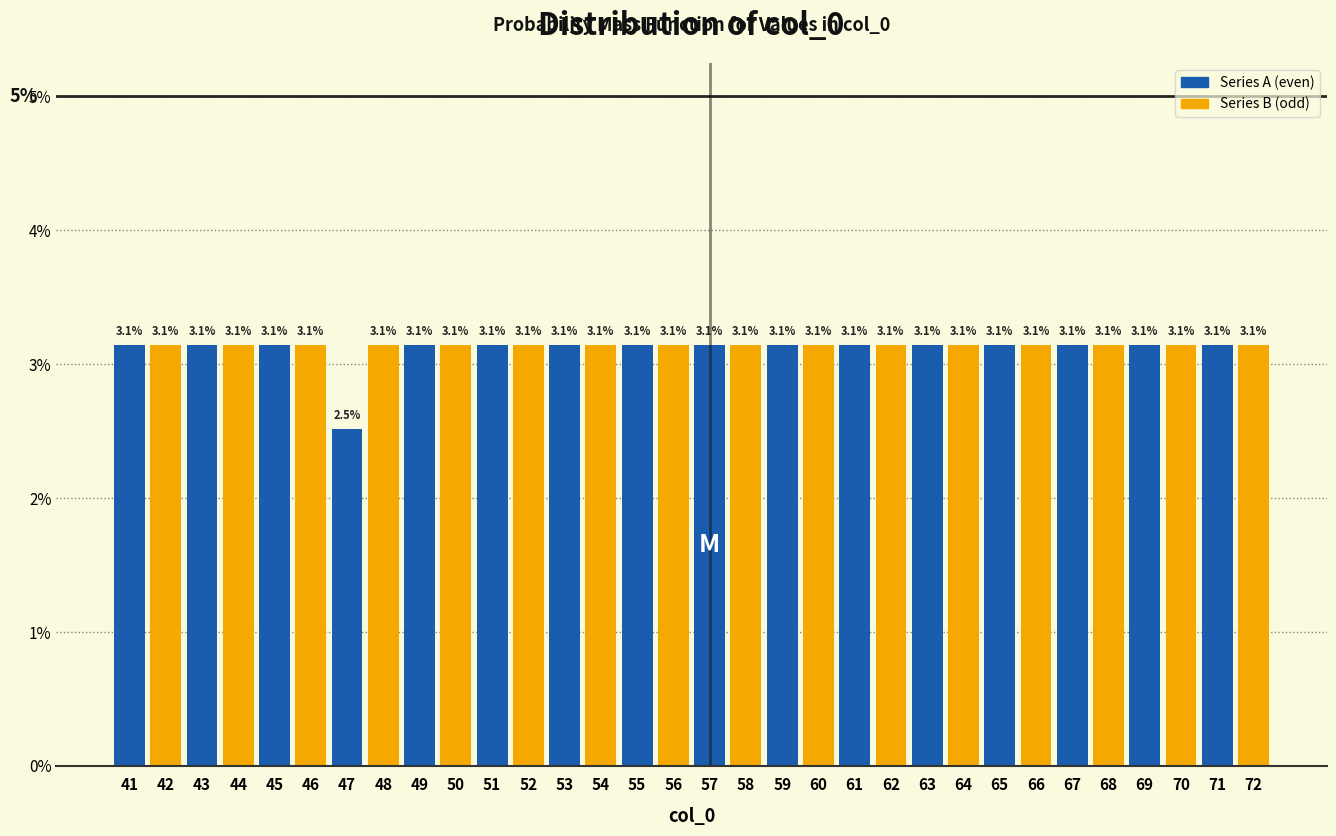

Reading left to right, extract all data points from this chart.

3.1	3.1	3.1	3.1	3.1	3.1	2.5	3.1	3.1	3.1	3.1	3.1	3.1	3.1	3.1	3.1	3.1	3.1	3.1	3.1	3.1	3.1	3.1	3.1	3.1	3.1	3.1	3.1	3.1	3.1	3.1	3.1